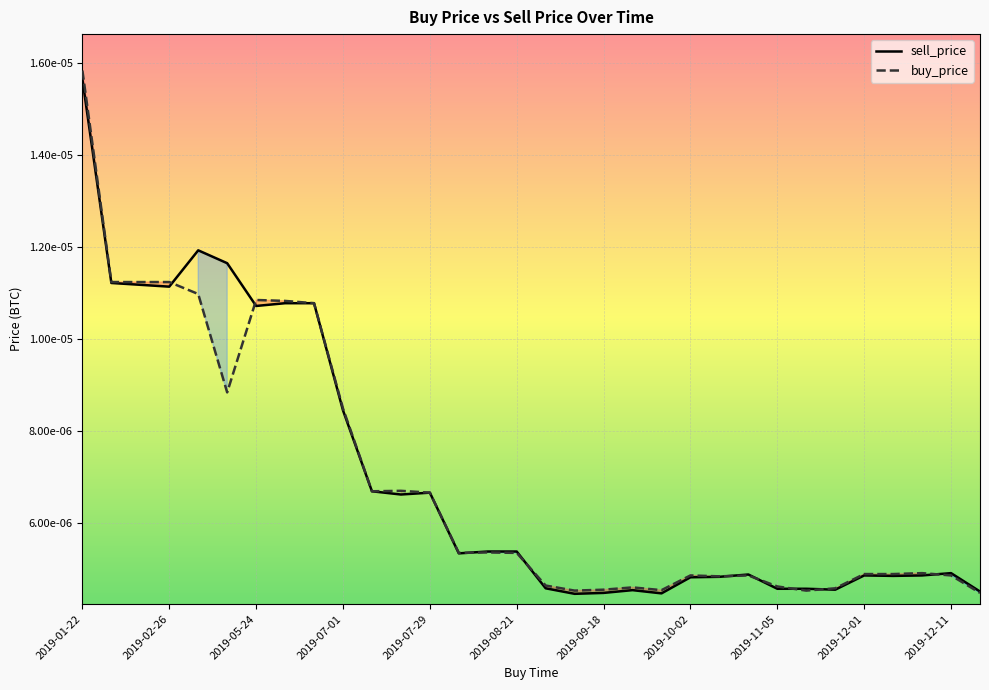

True or false: sell_price has a value of 0.0 at 2019-08-21.

False